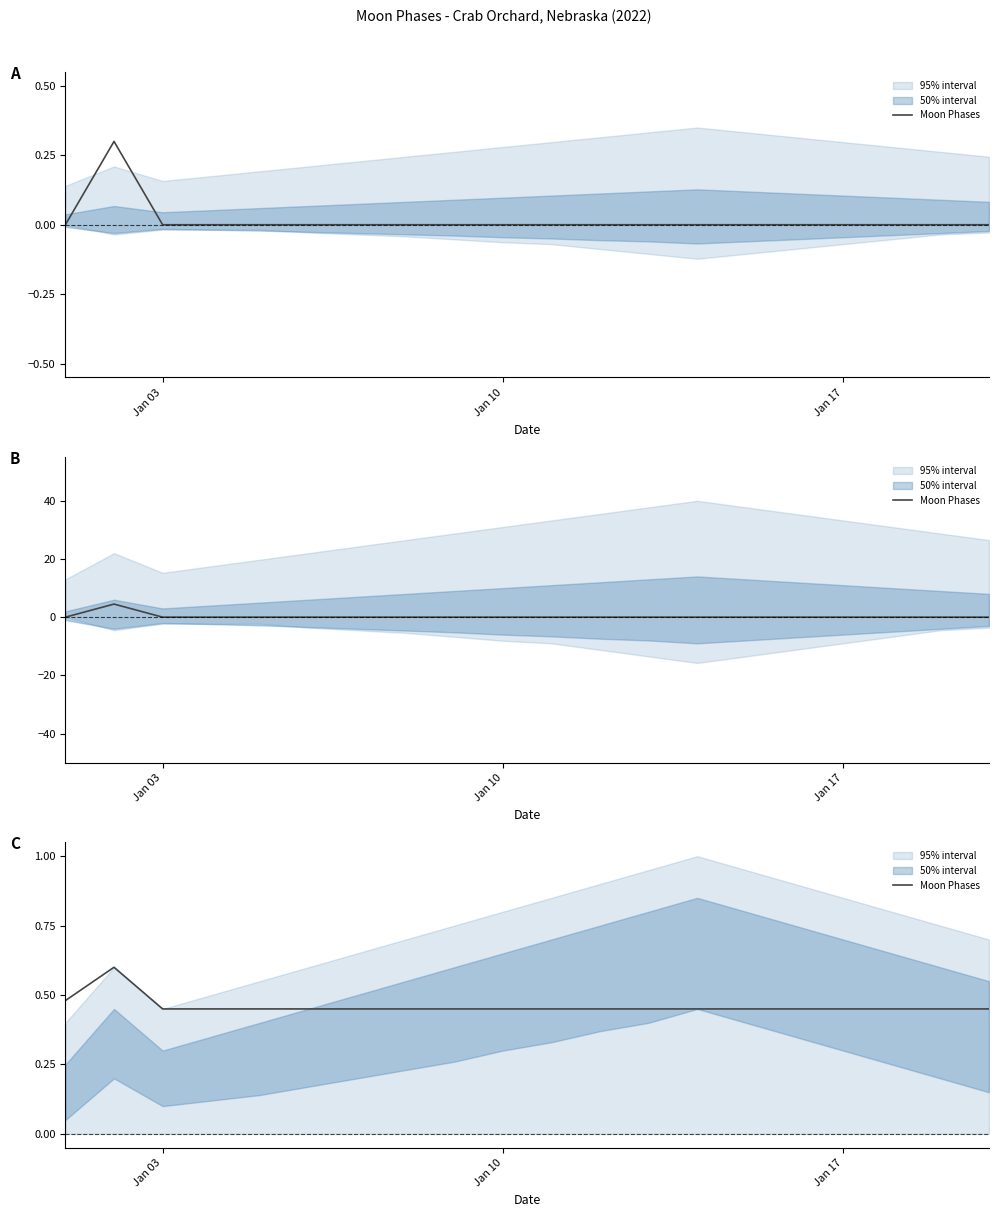

Is this an area chart (filled region under the line)?

No